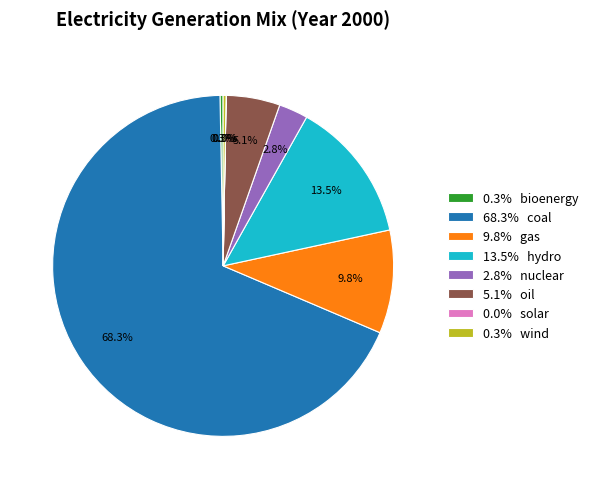

Which category has the biggest portion of the pie?

68.3% coal